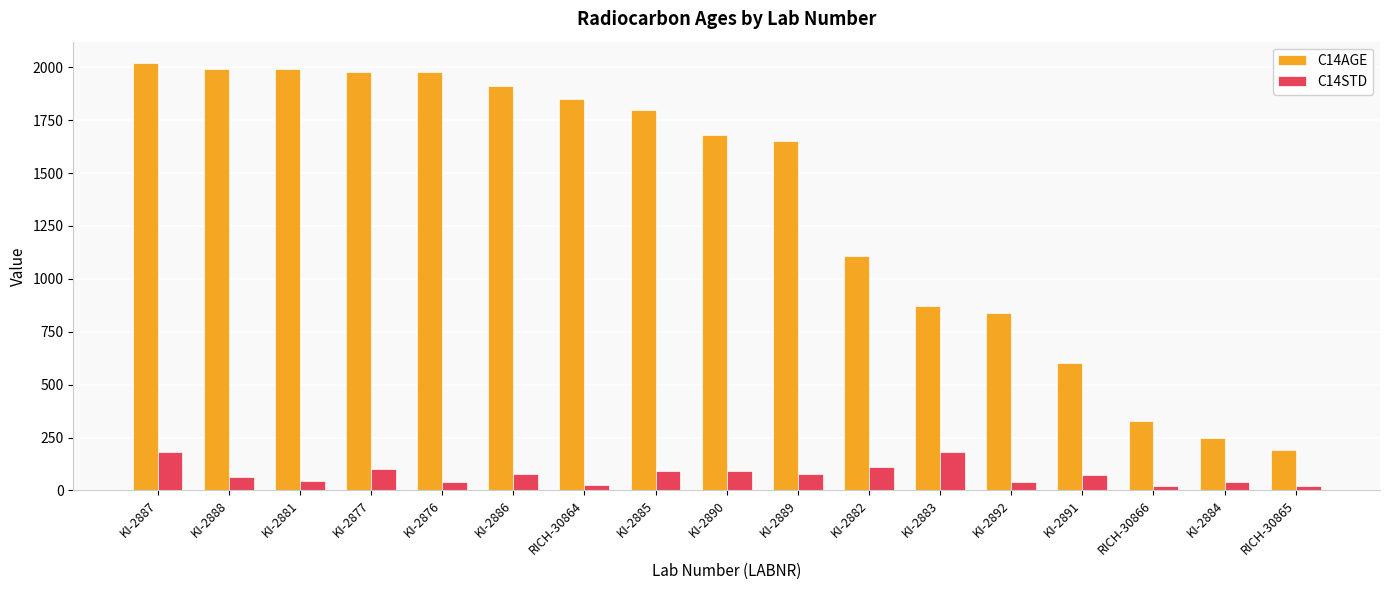

At which category is the sum across all series the highest?

KI-2887